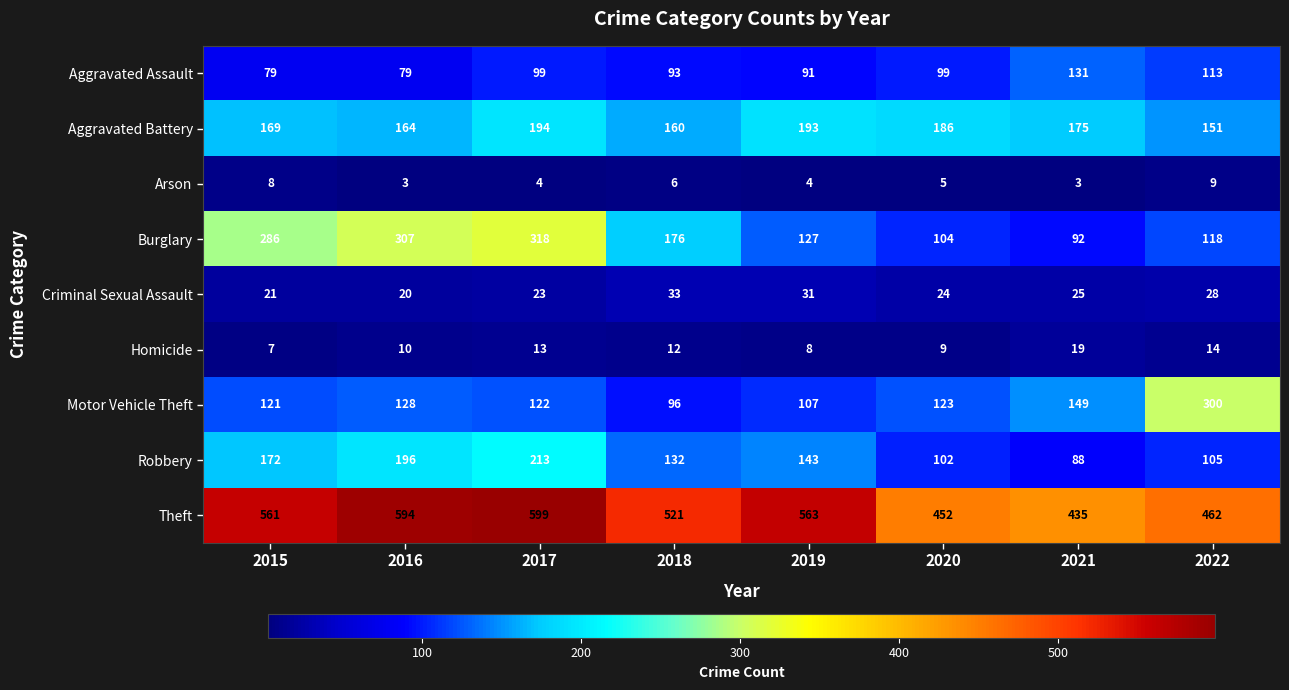

Which series has the largest total across all categories?

Theft